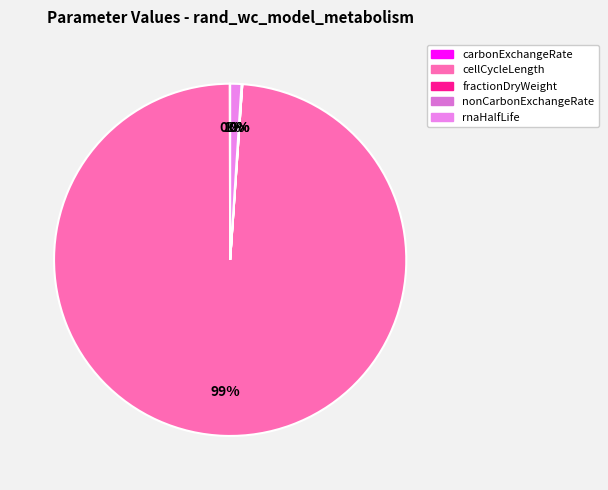

Does nonCarbonExchangeRate represent more than half of the total?

No